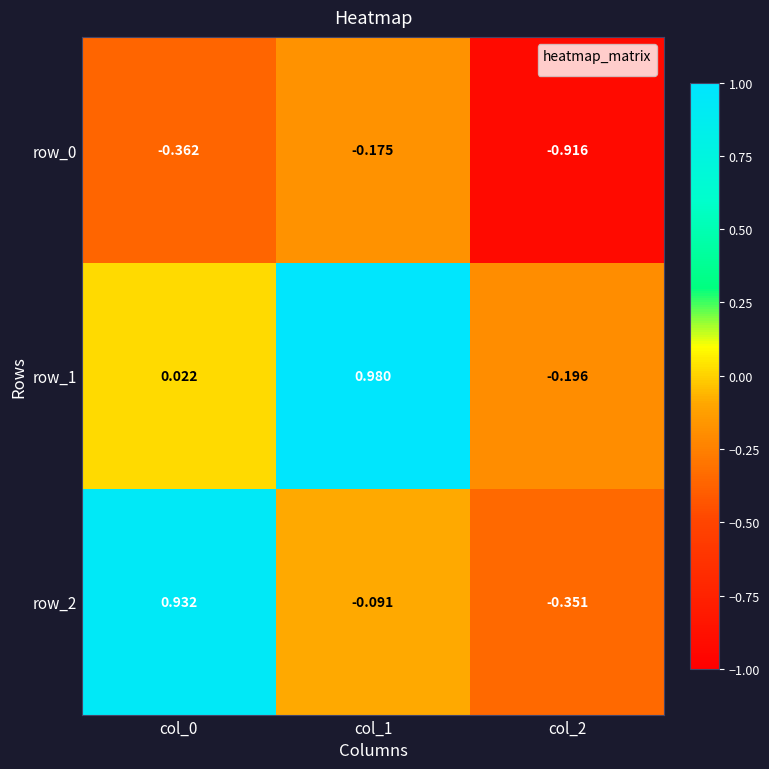

At how many categories does at least one series exceed 0?

2